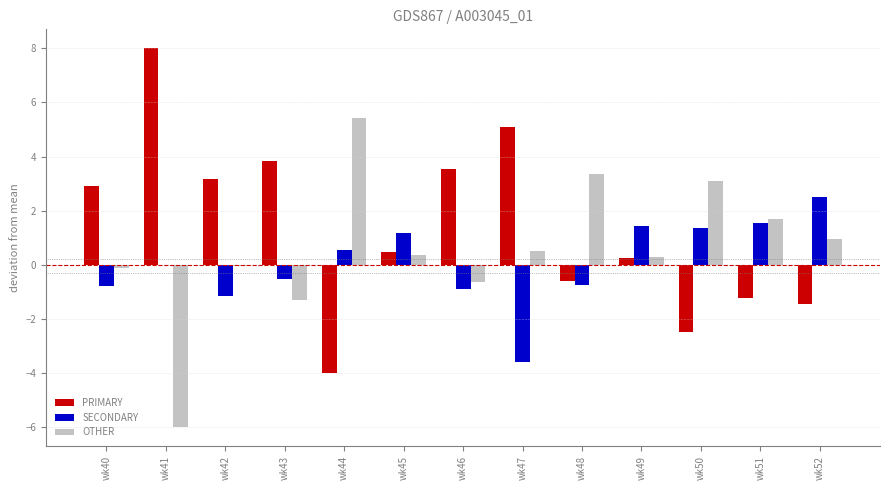

What is the difference between the OTHER values at wk46 and wk42?

0.6